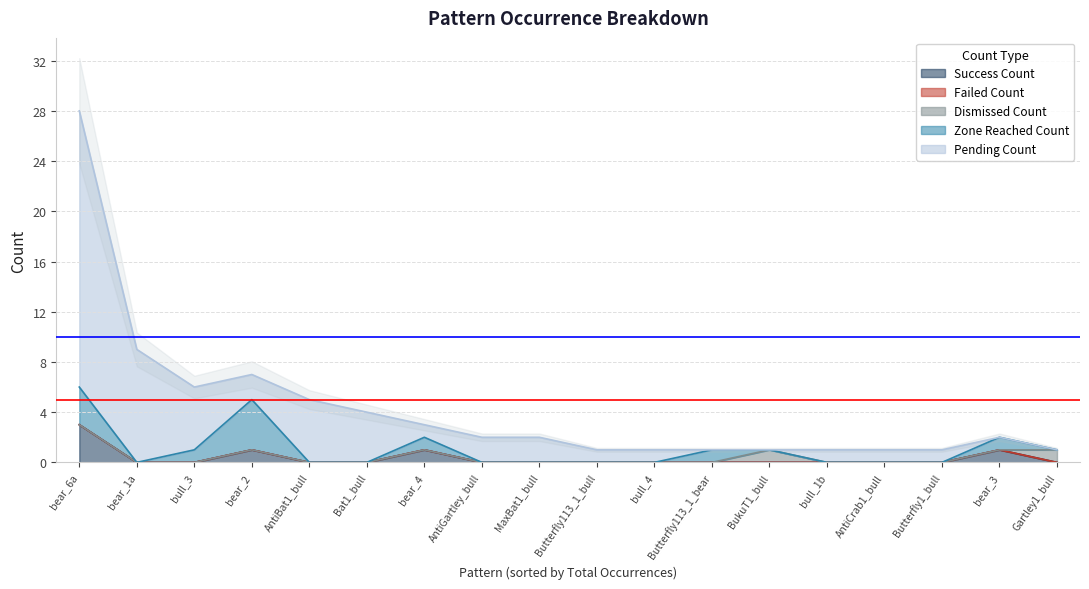

What are all the series names shown in the legend?

Success_Count, Failed_Count, Dismissed_Count, Pending_Count, Zone_Reached_Count